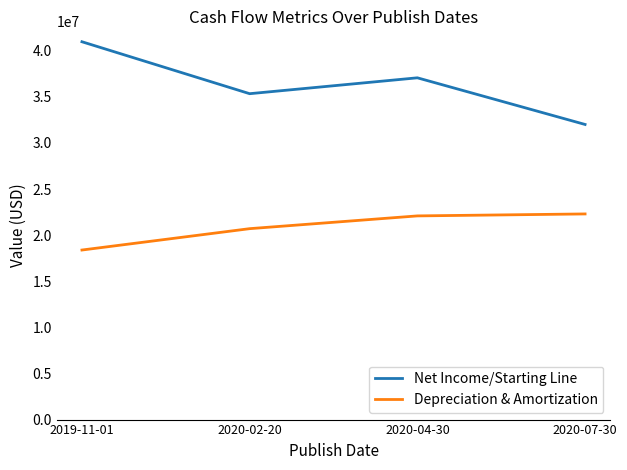

The Net Income/Starting Line series shows 32004000 at 2020-07-30. True or false?

True